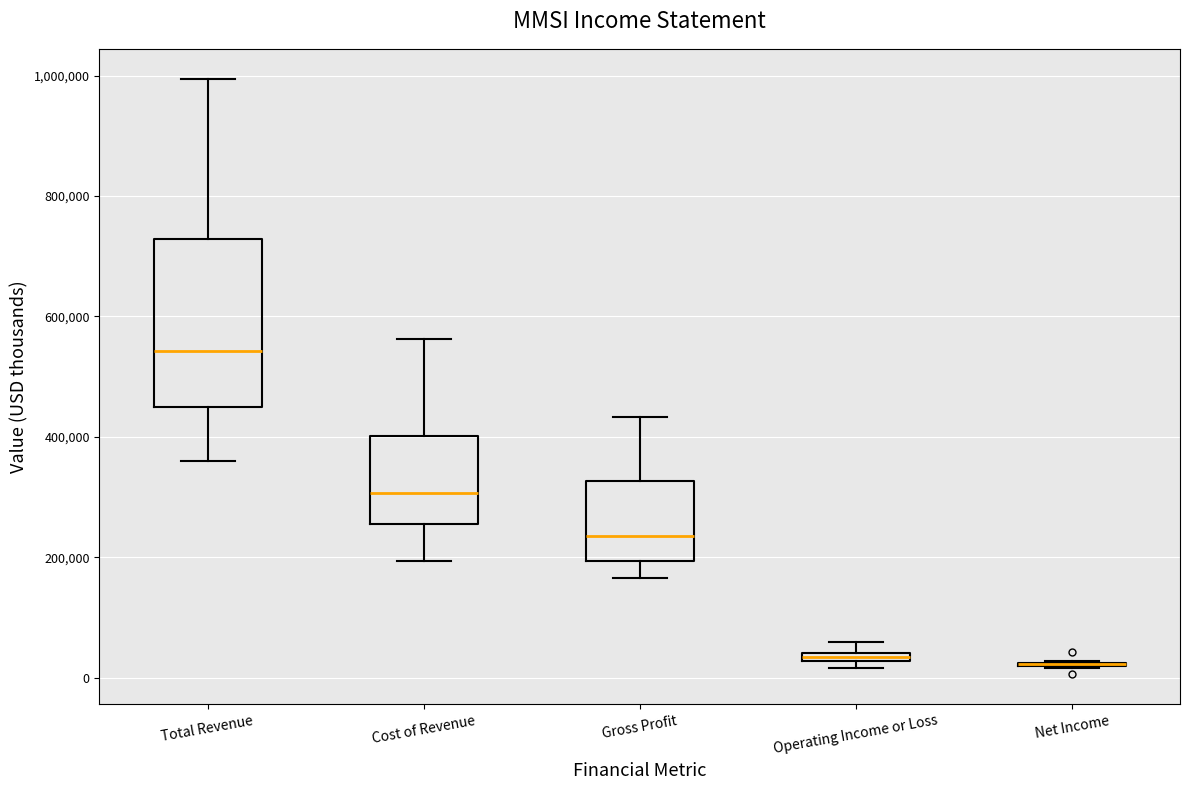

Which box is the tallest, from its lower edge to its upper edge?

Total Revenue